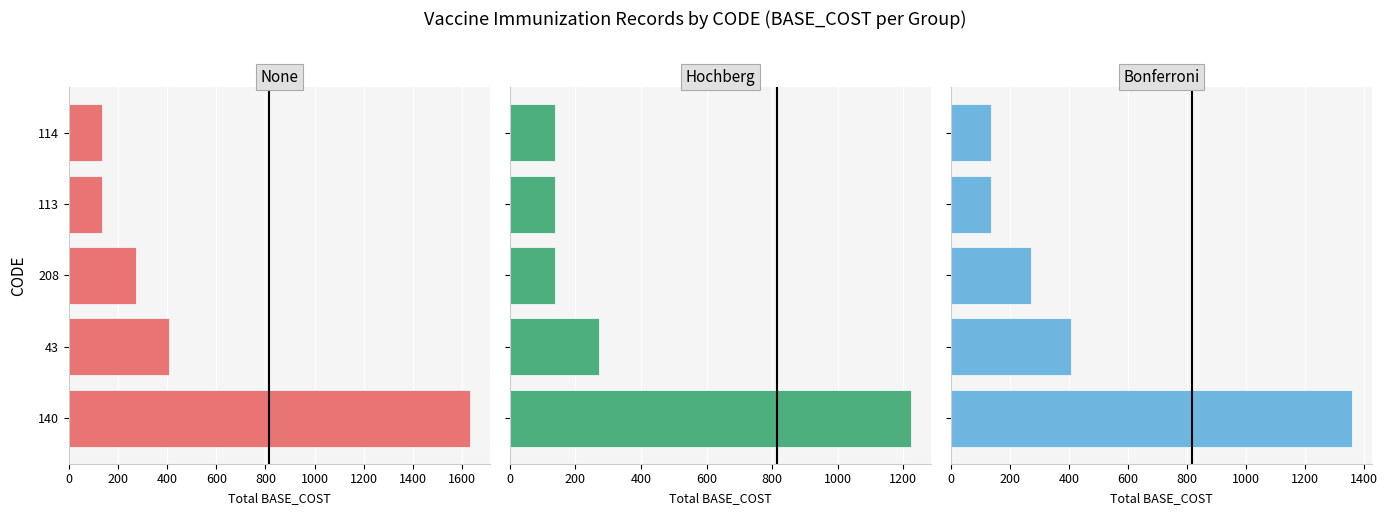

Which series has the largest range (max minus min)?

None